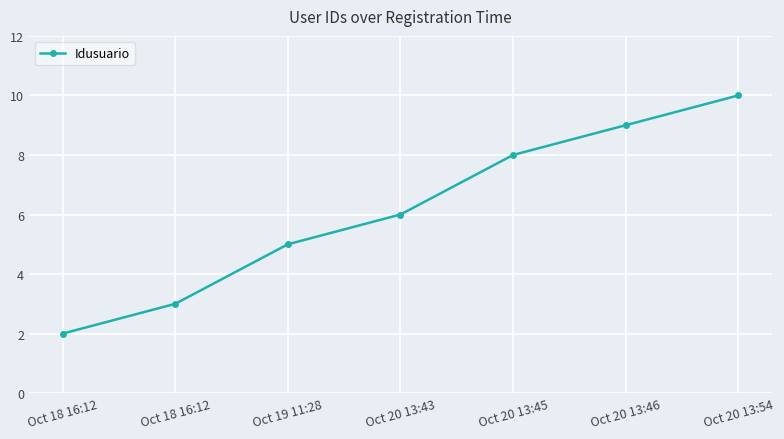

Which category has the lowest value across all series?

Oct 18 16:12